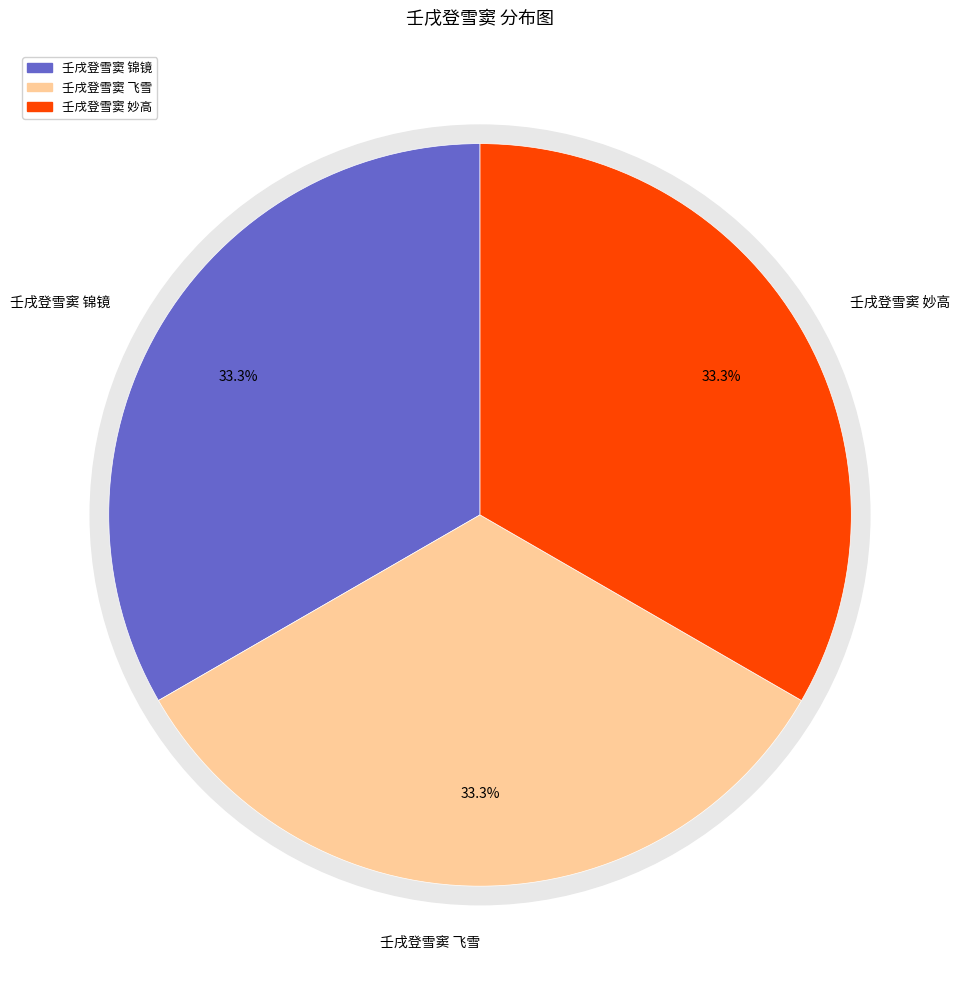

Count the number of slices in the pie.

3